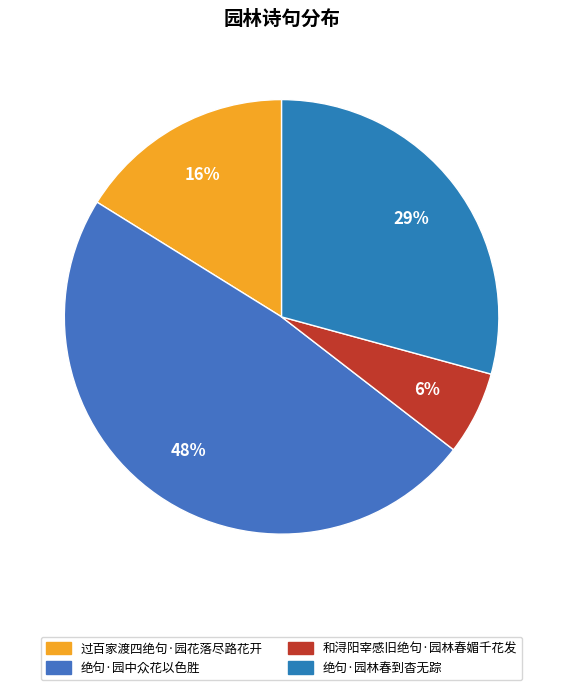

Rank the categories by value from highest to lowest.

绝句·园中众花以色胜, 绝句·园林春到杳无踪, 过百家渡四绝句·园花落尽路花开, 和浔阳宰感旧绝句·园林春媚千花发